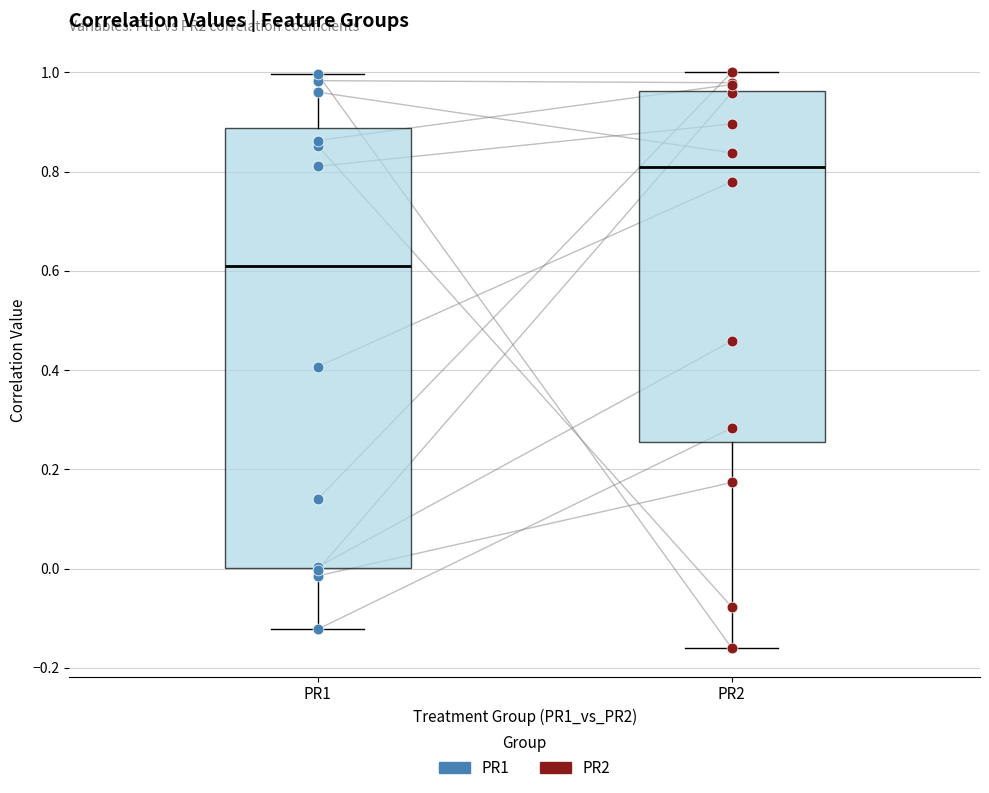

Reading left to right, transcribe this box plot: for each box, give where its median line is, the range the box spans, and where its two whiskers end, as read against the y-axis. The values are not printed on the chart, so give them approximately, as read against the axis.

PR1: median 0.60, box 0.00 to 0.88, whiskers -0.12 to 1.00
PR2: median 0.80, box 0.26 to 0.96, whiskers -0.16 to 1.00